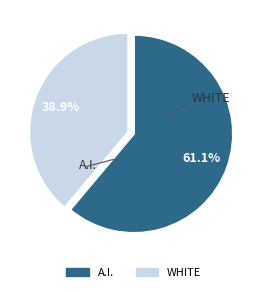

Is there a majority slice in this chart?

Yes